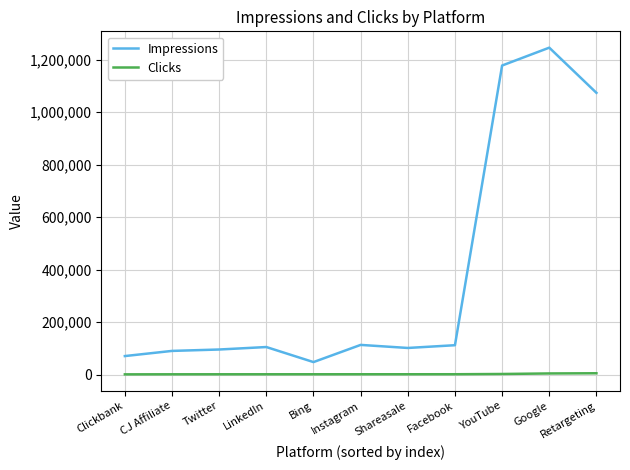

Is it true that Impressions equals 47510 at Bing?

True